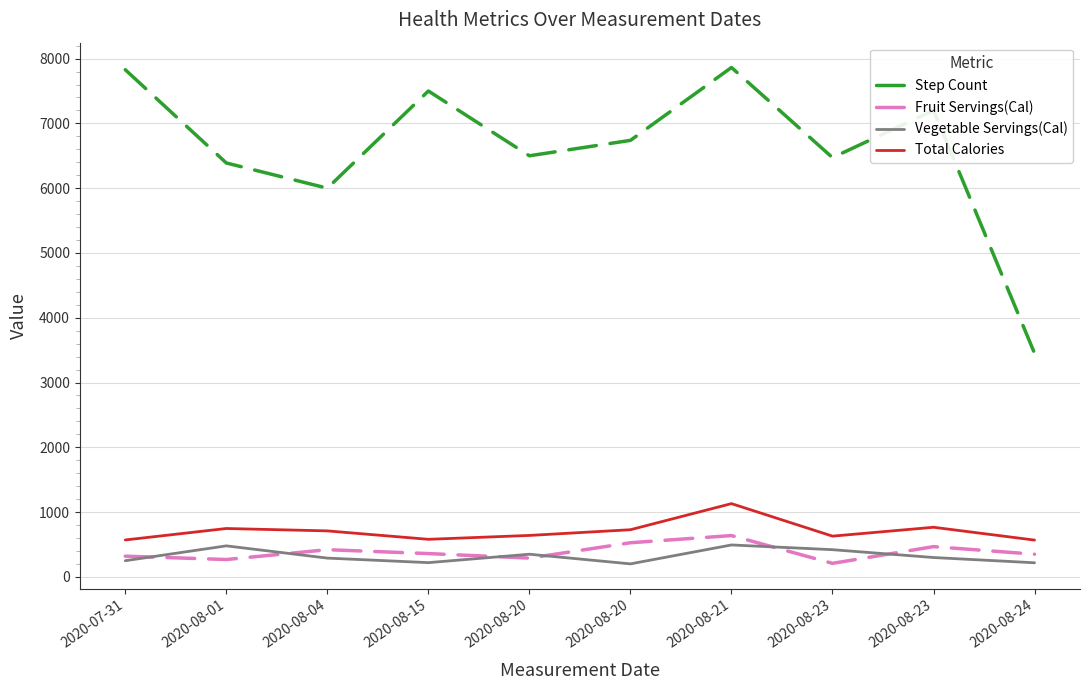

True or false: Vegetable Servings(Cal) has more than 0 interior local peaks.

True